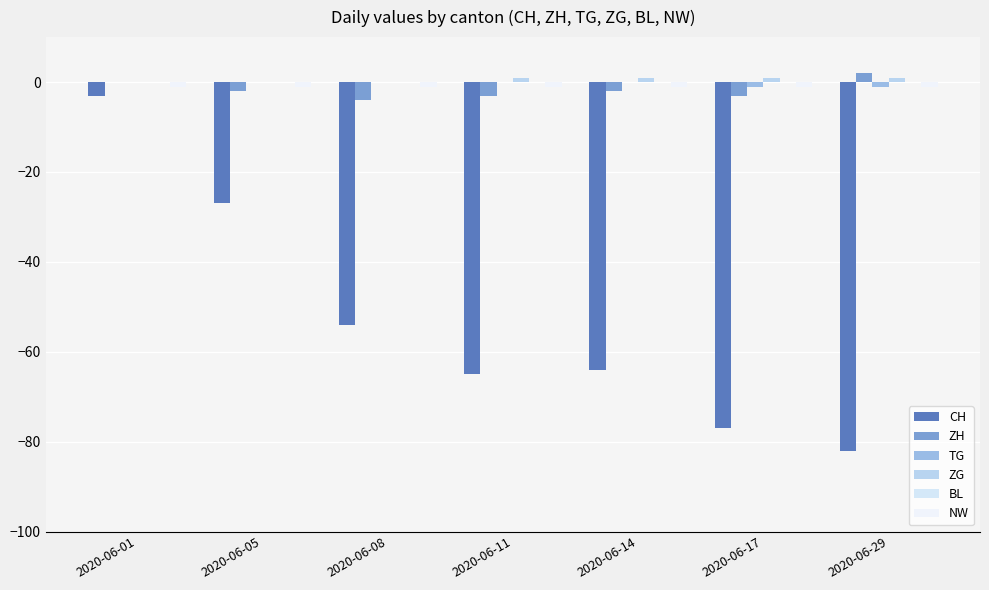

Reading right to left, what are all the values shown in this chart?

CH: -82	-77	-64	-65	-54	-27	-3
ZH: 2	-3	-2	-3	-4	-2	0
TG: -1	-1	0	0	0	0	0
ZG: 1	1	1	1	0	0	0
BL: 0	0	0	0	0	0	0
NW: -1	-1	-1	-1	-1	-1	-1